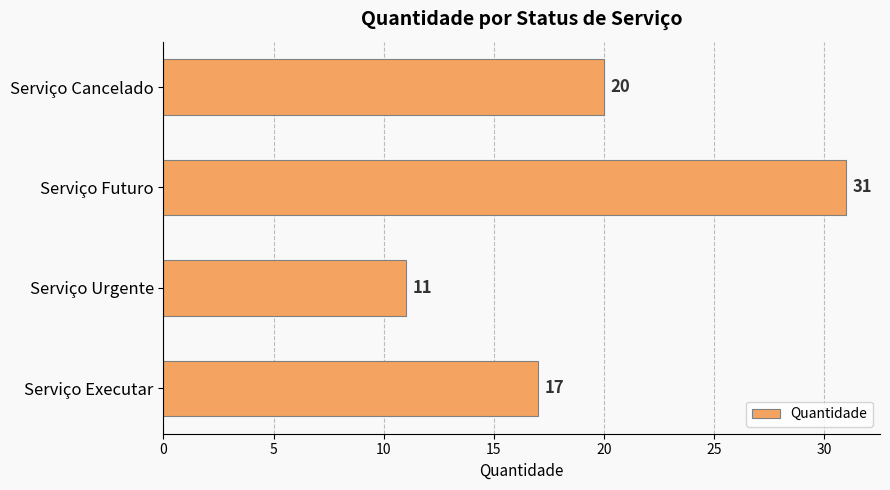

At which label is the value closest to 21?

Serviço Cancelado